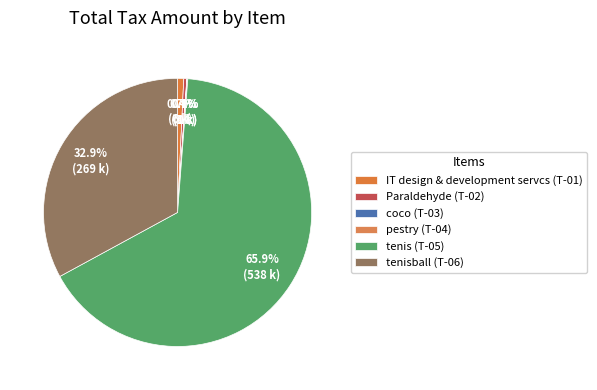

Which category has the biggest portion of the pie?

tenis (T-05)